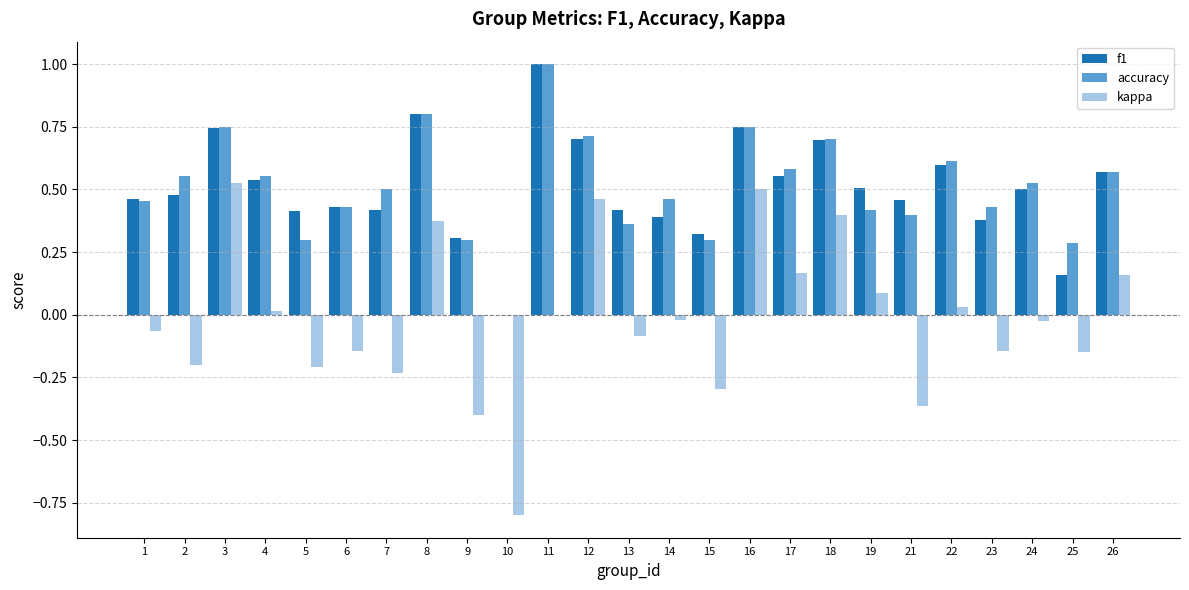

What is the sum of all accuracy values?

12.8